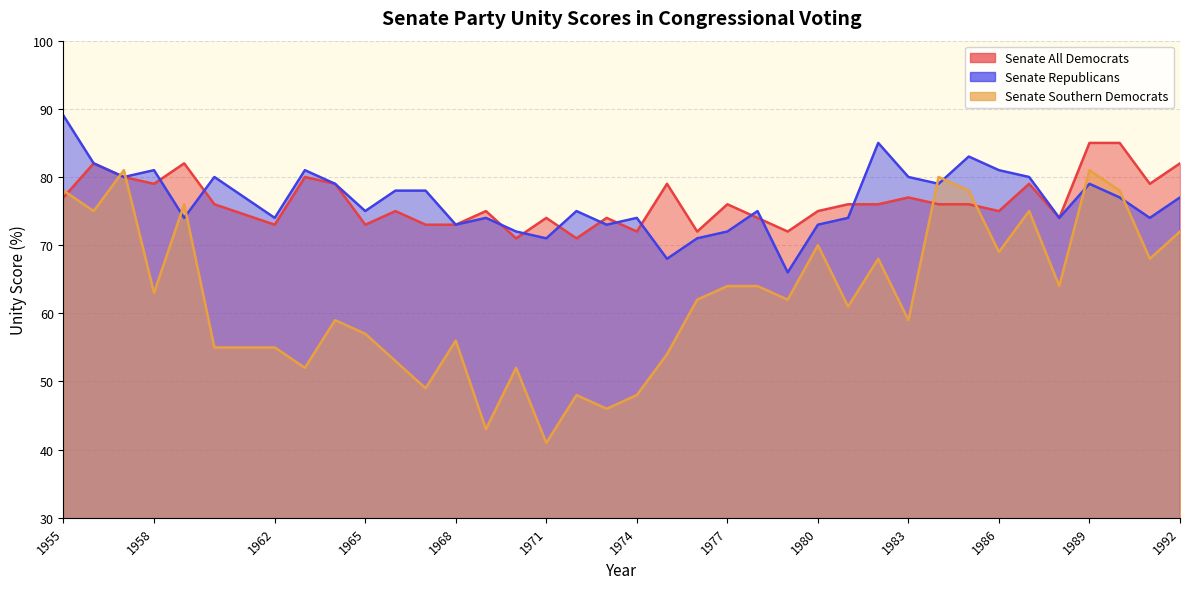

What are all the series names shown in the legend?

Senate All Democrats, Senate Republicans, Senate Southern Democrats